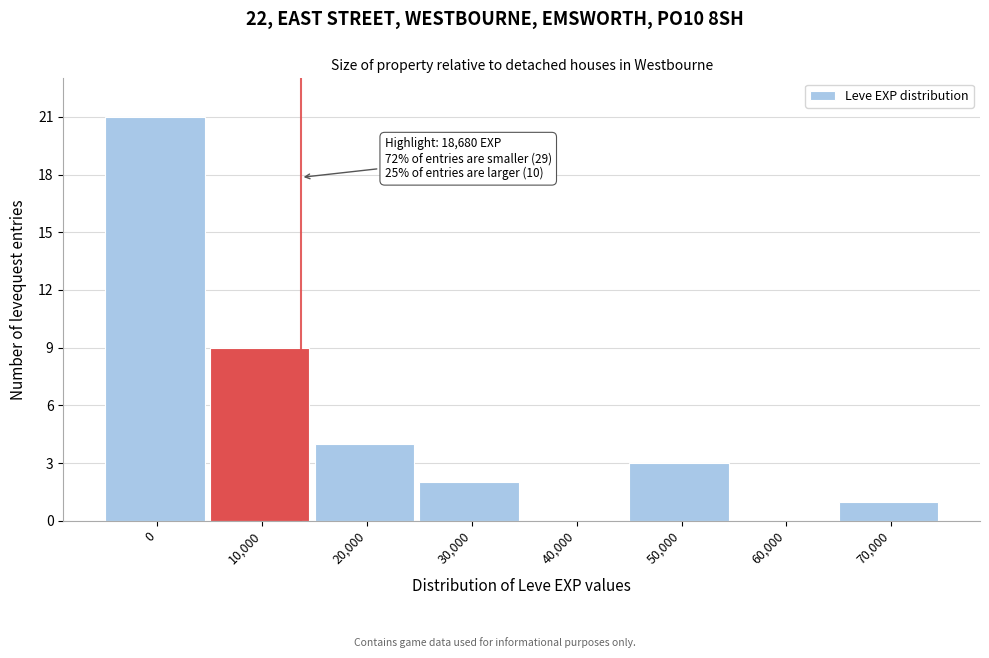

Reading left to right, transcribe all the data shown in this chart.

0=21	10,000=9	20,000=4	30,000=2	40,000=0	50,000=3	60,000=0	70,000=1